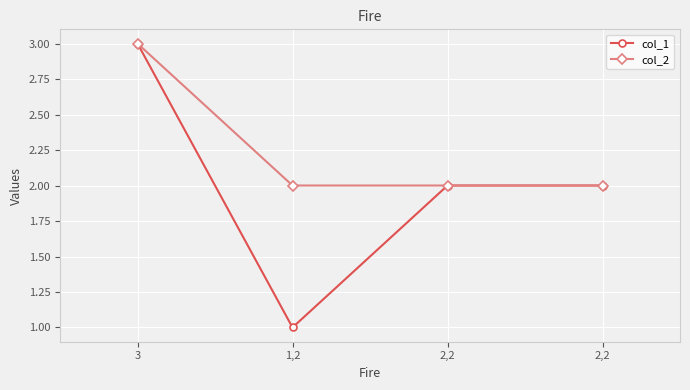

Between 1,2 and 2,2, which is larger?

2,2